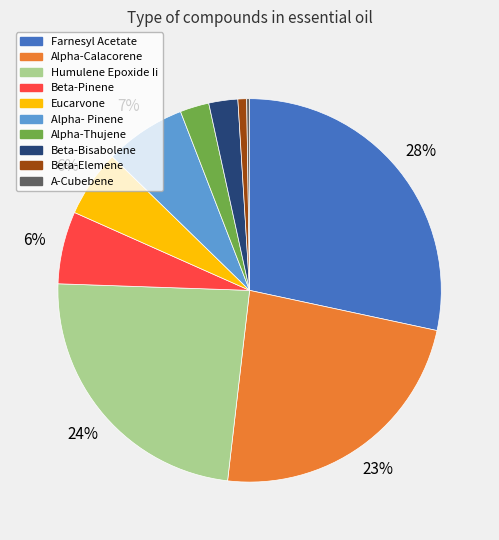

Is it true that Beta-Pinene is 1% of the pie?

False